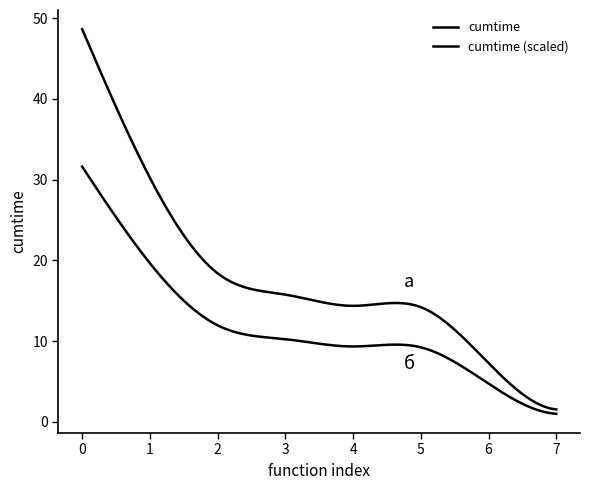

Count the number of categories in the chart.

300